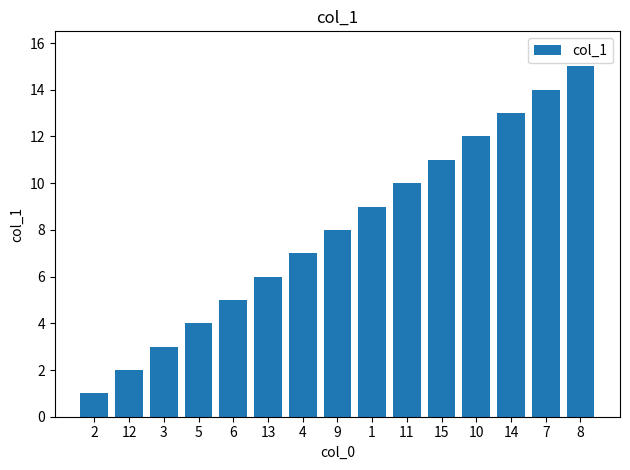

Which label corresponds to the smallest value in the chart?

2